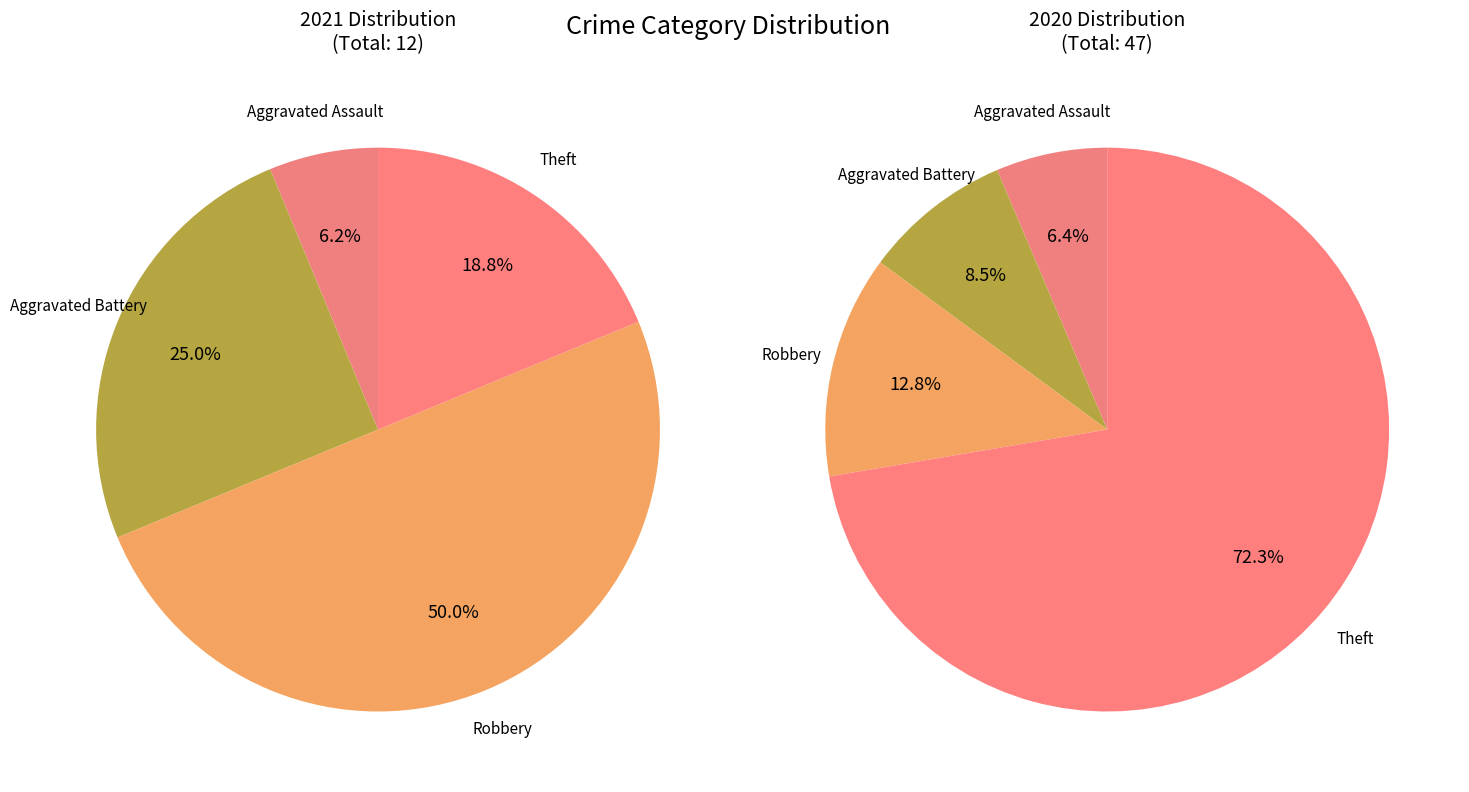

Does Criminal Sexual Assault account for over 50% of the chart?

No